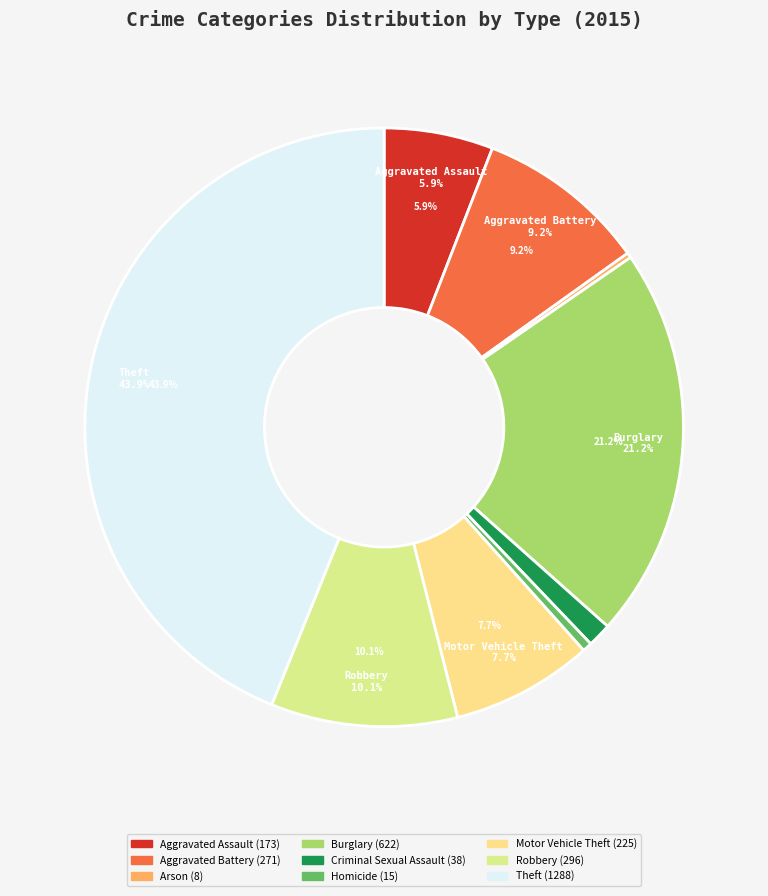

How many slices are in this pie chart?

9